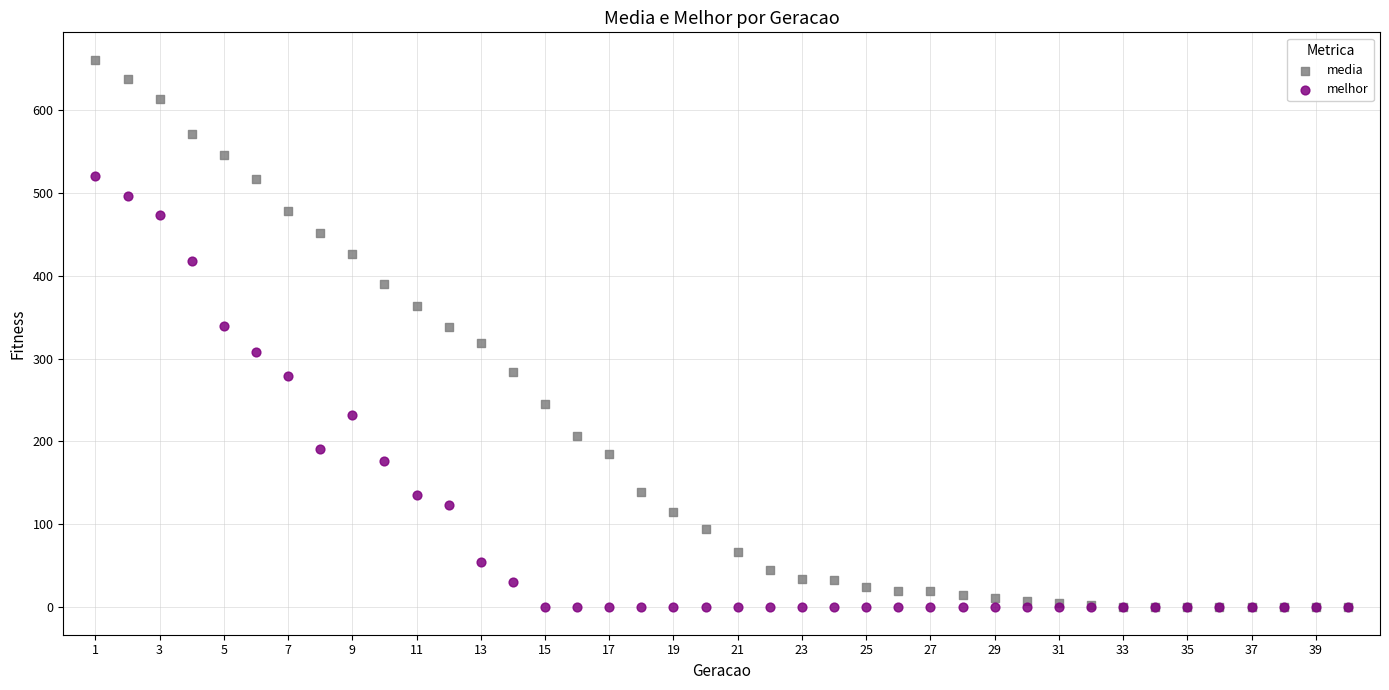

What are all the series names shown in the legend?

media, melhor